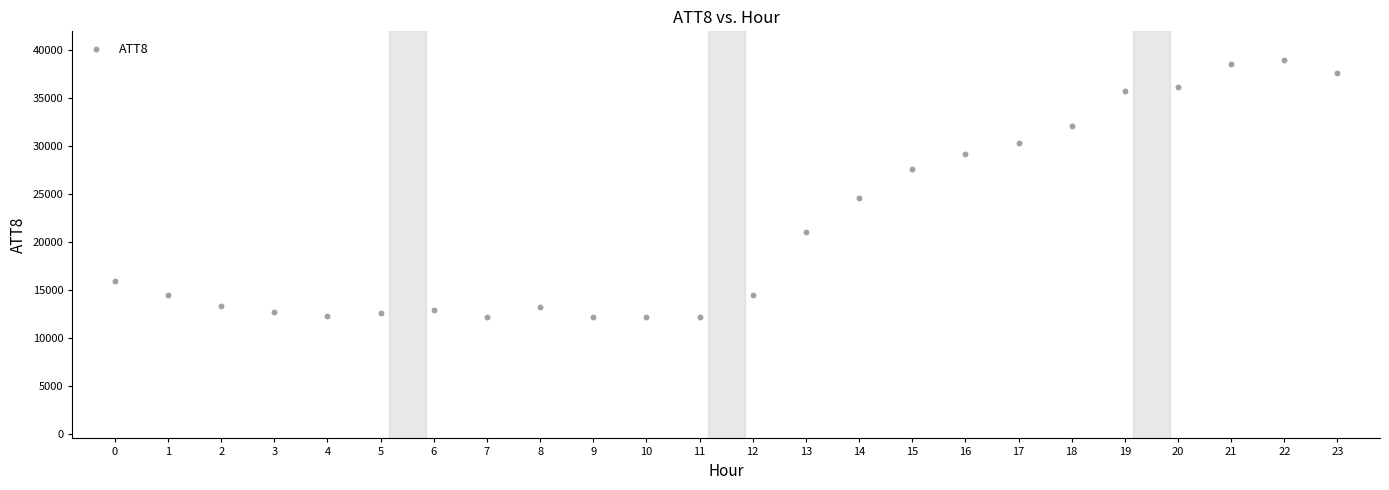

What Y value in the scatter plot is closest to 25600?

24600